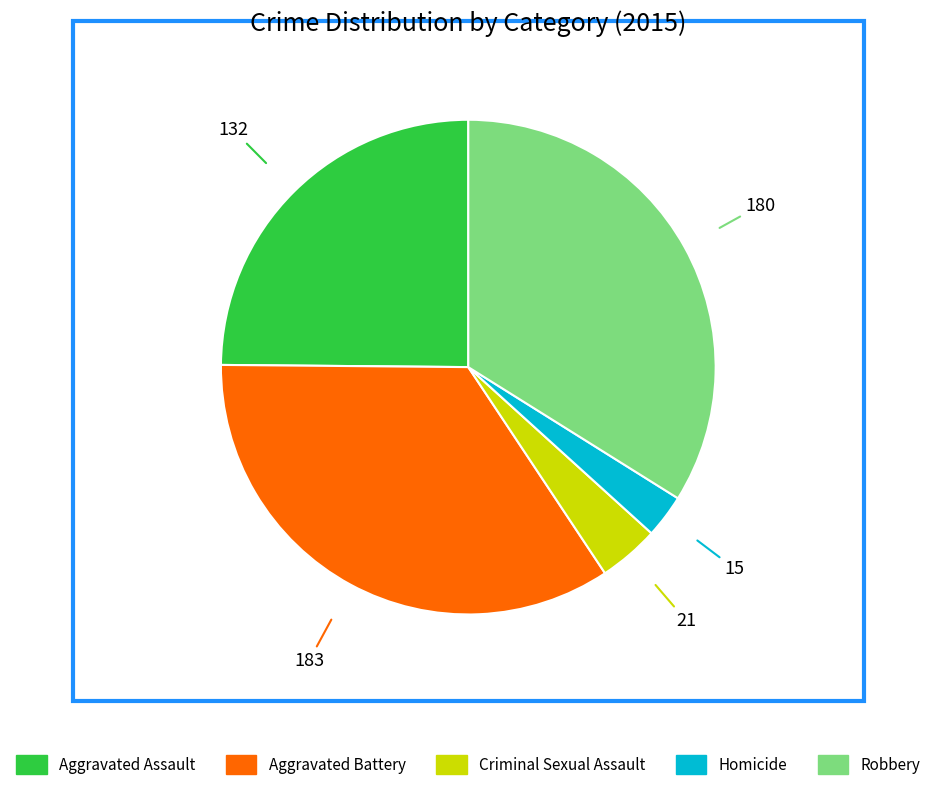

Which has a higher value, Aggravated Assault or Homicide?

Aggravated Assault